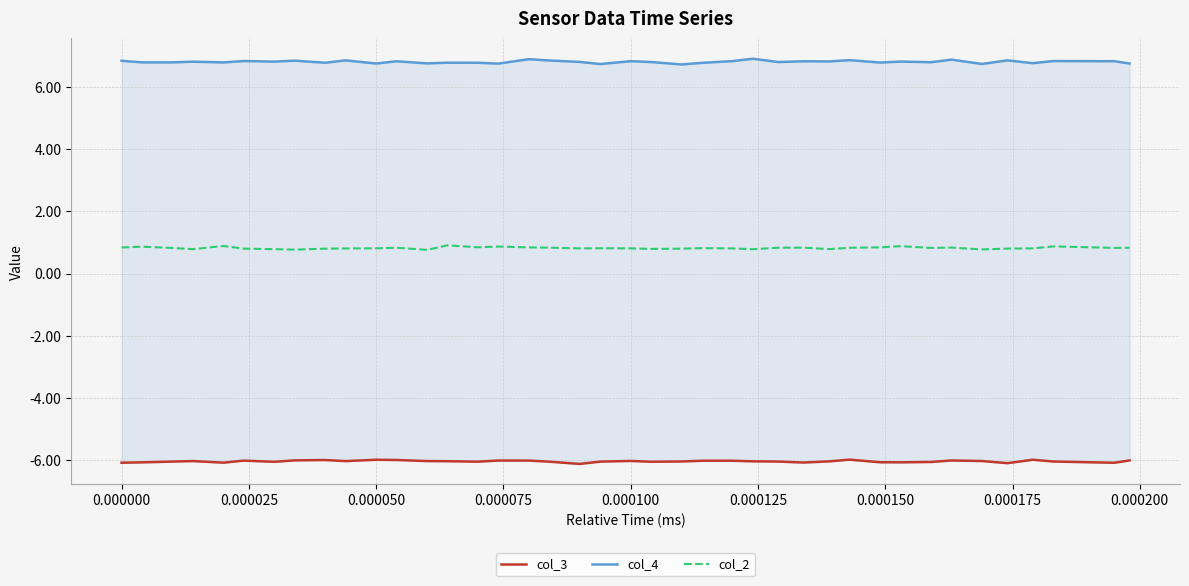

What is the highest value of the col_2 series?

0.9